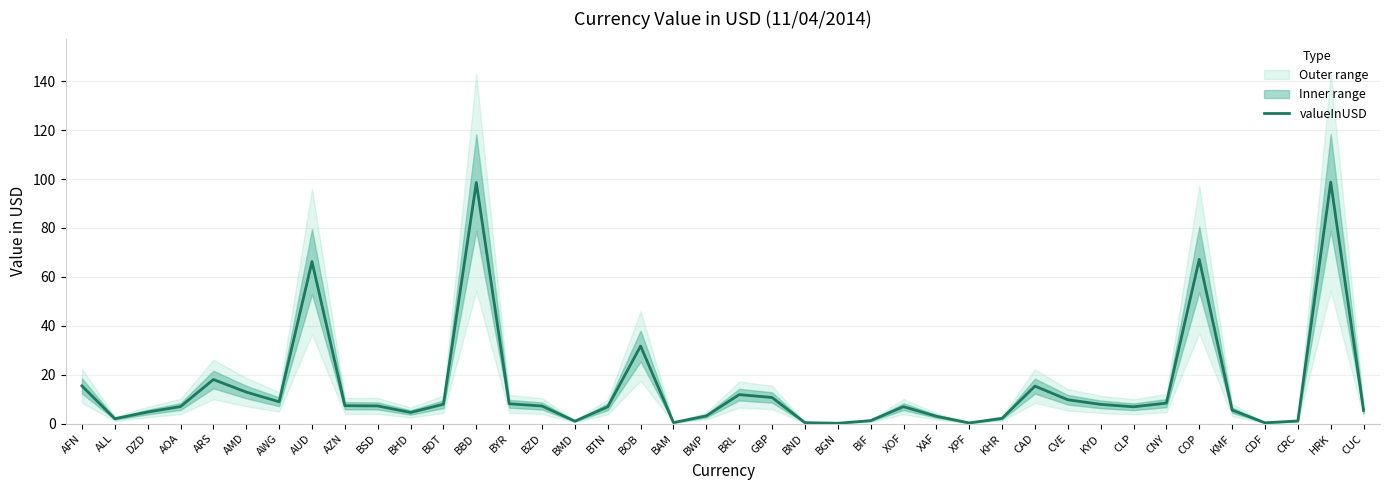

Reading left to right, list all the values displayed in this chart.

AFN=15.4	ALL=2.0	DZD=4.7	AOA=6.9	ARS=18.0	AMD=12.9	AWG=8.9	AUD=66.2	AZN=7.3	BSD=7.2	BHD=4.5	BDT=7.9	BBD=98.6	BYR=8.1	BZD=7.2	BMD=1.0	BTN=6.8	BOB=31.7	BAM=0.4	BWP=3.1	BRL=11.8	GBP=10.6	BND=0.3	BGN=0.1	BIF=1.2	XOF=6.9	XAF=3.0	XPF=0.2	KHR=2.1	CAD=15.3	CVE=9.7	KYD=7.8	CLP=6.8	CNY=8.3	COP=67.2	KMF=5.5	CDF=0.3	CRC=1.0	HRK=98.7	CUC=5.4